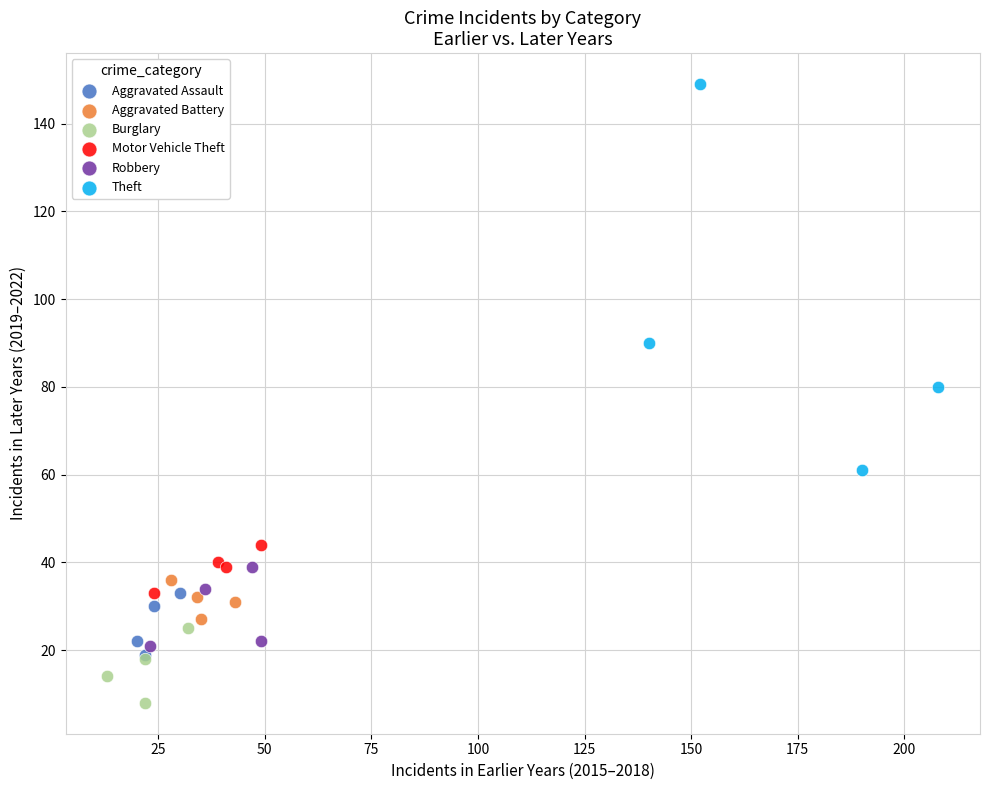

Which series contains the lowest Y value?

Burglary